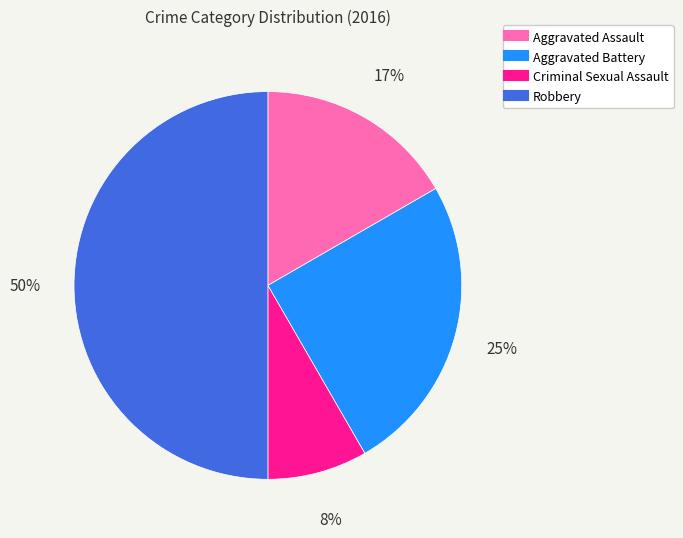

Is it true that Robbery is 42% of the pie?

False